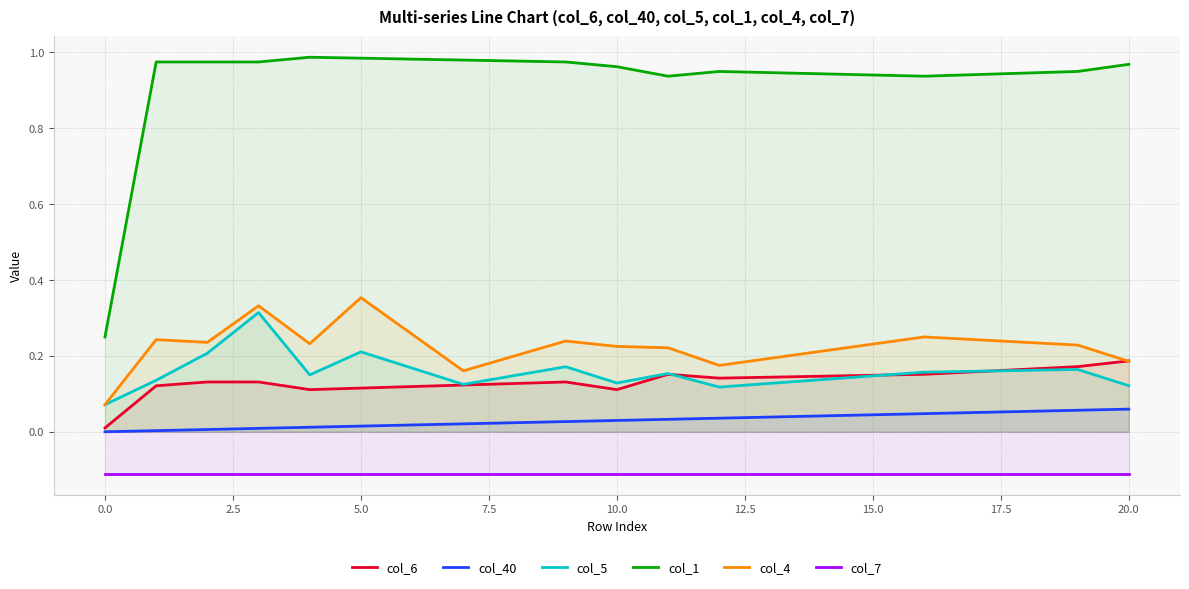

Is the value of col_40 at 5.0 greater than the value of col_5 at 5.0?

No